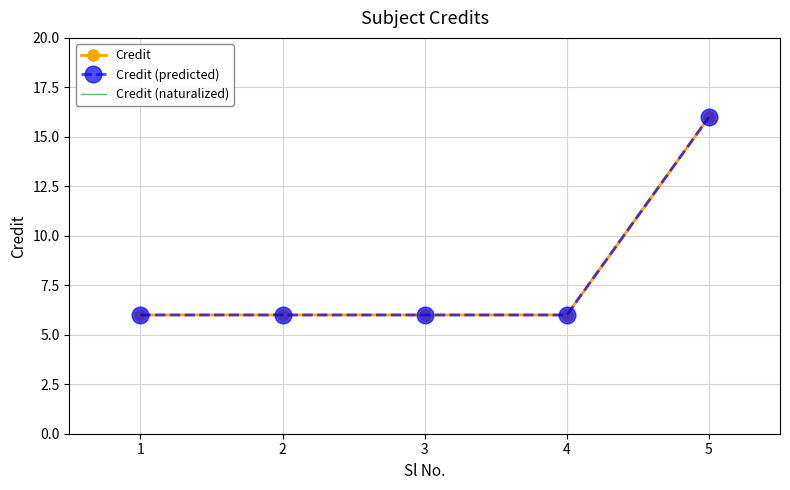

True or false: Credit and Credit (naturalized) intersect in this chart.

False